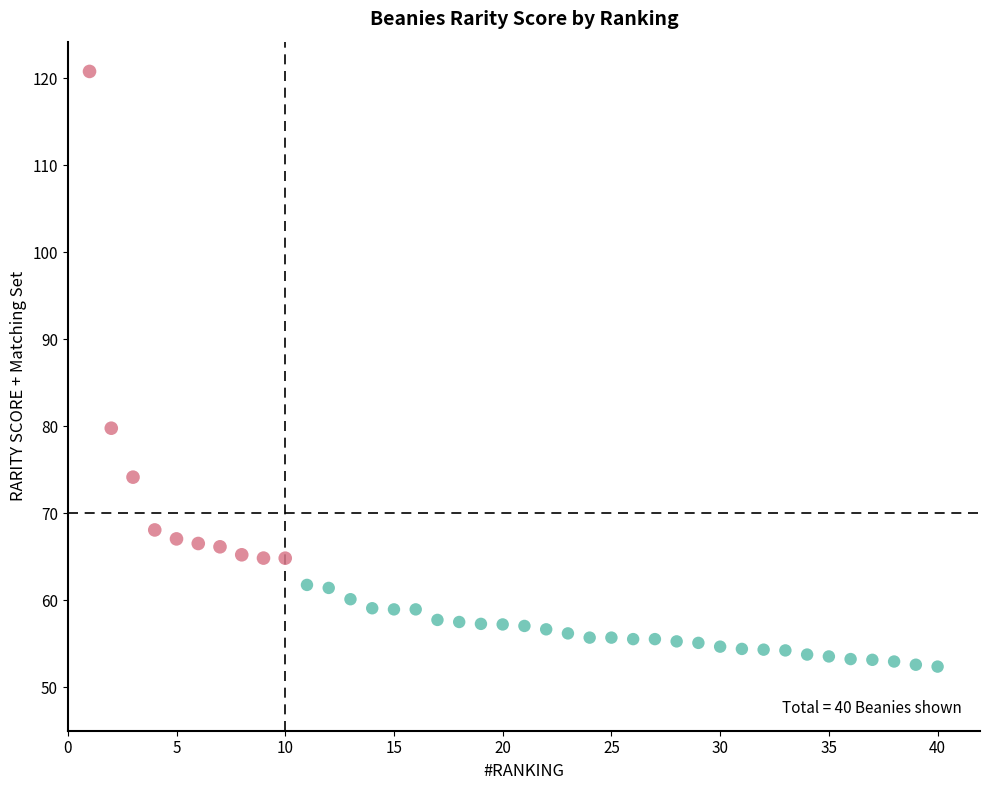

What is the range of X values (max minus min)?

39.0